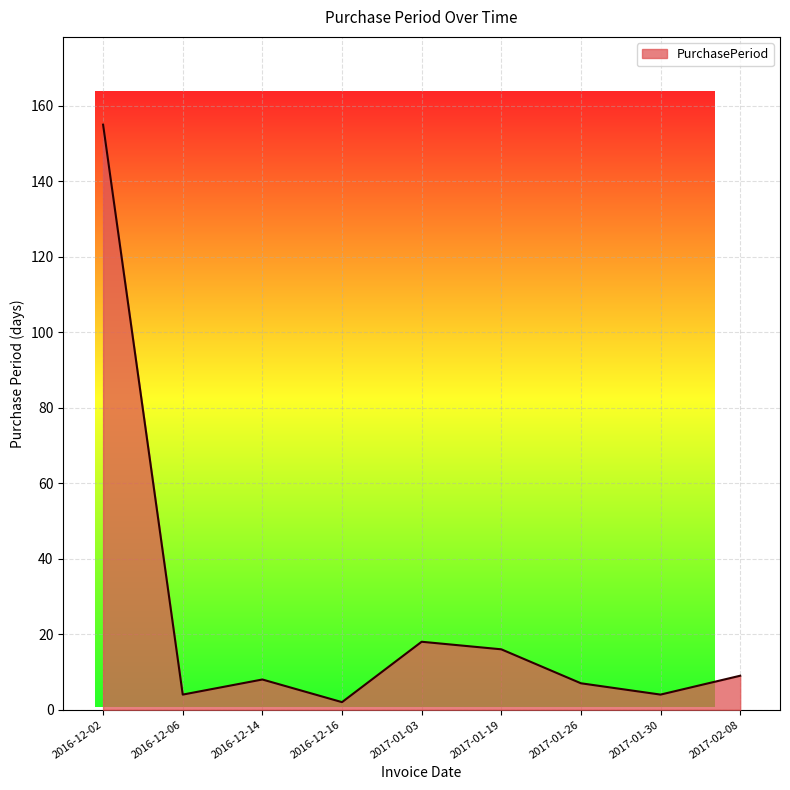

Where does the data first go above 8?

2016-12-02